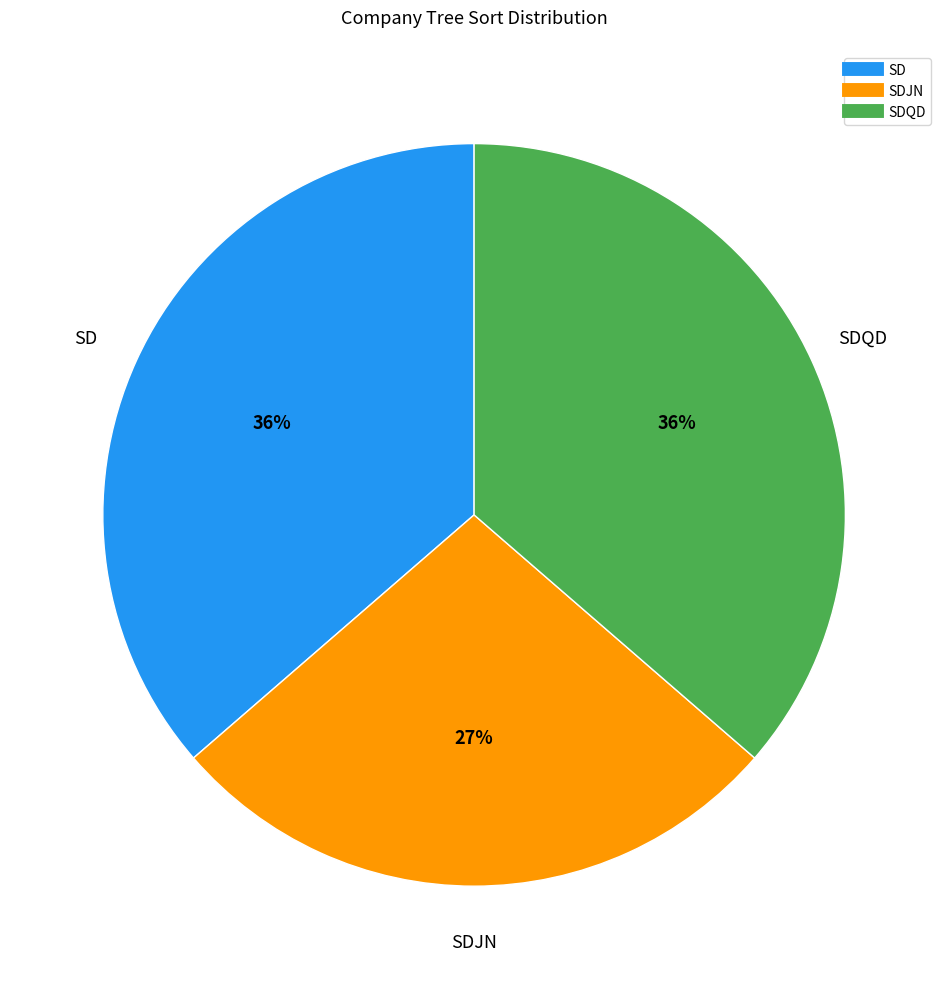

Is there any slice that represents more than half of the pie?

No